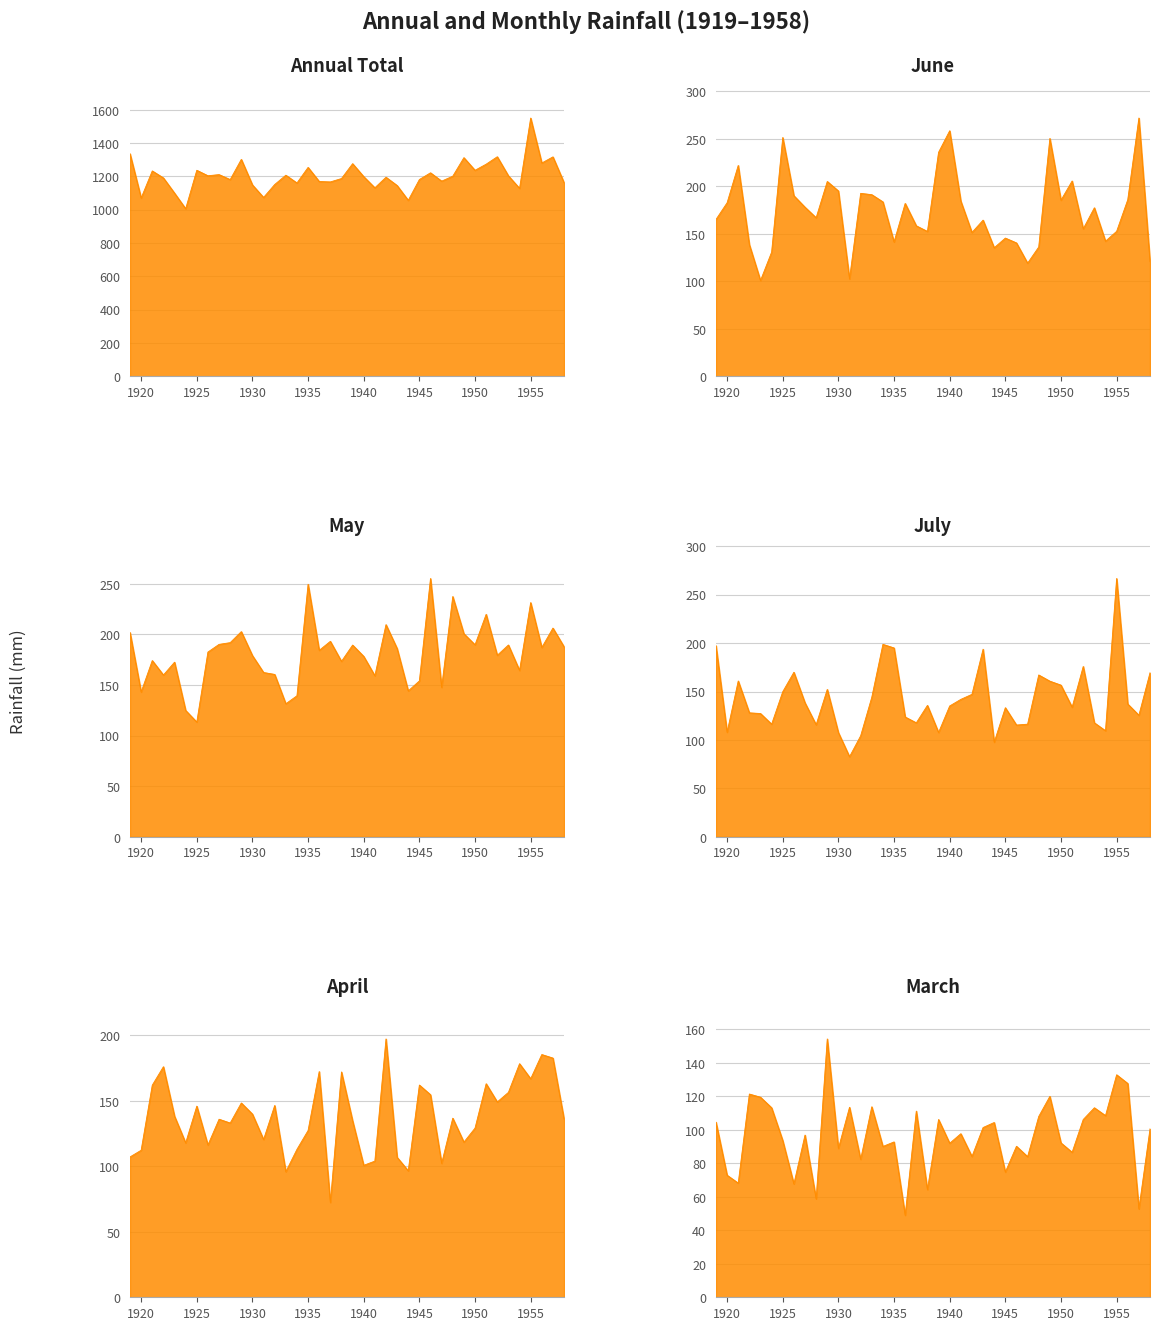

What is the spread (max minus min) of values at 1928?

1122.4